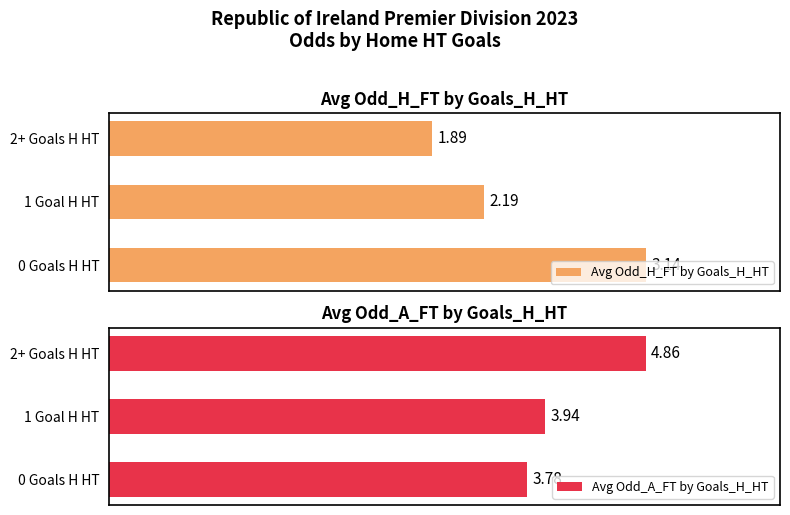

How many bars are there in total?

6